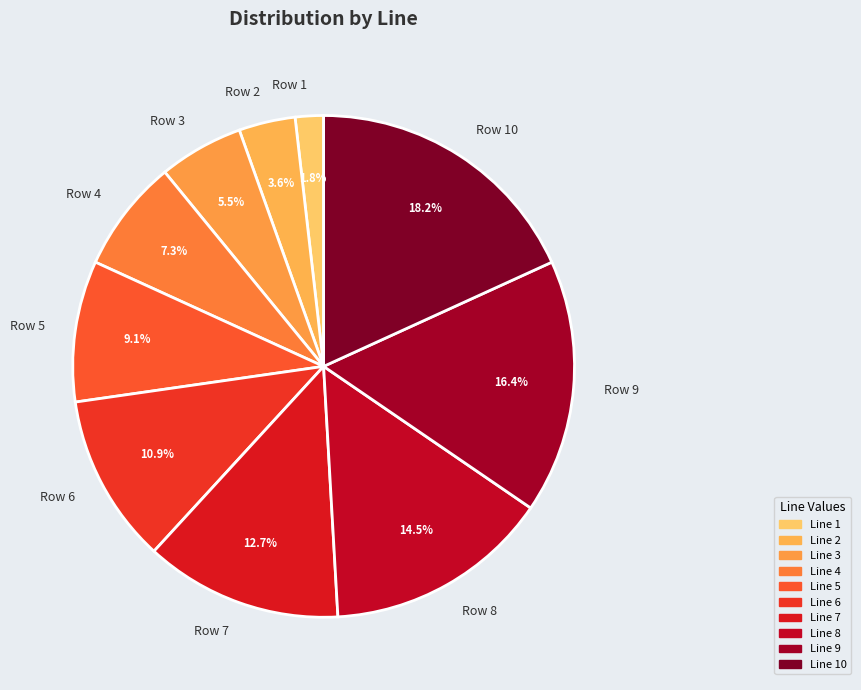

Is Row 6 the majority of the pie?

No